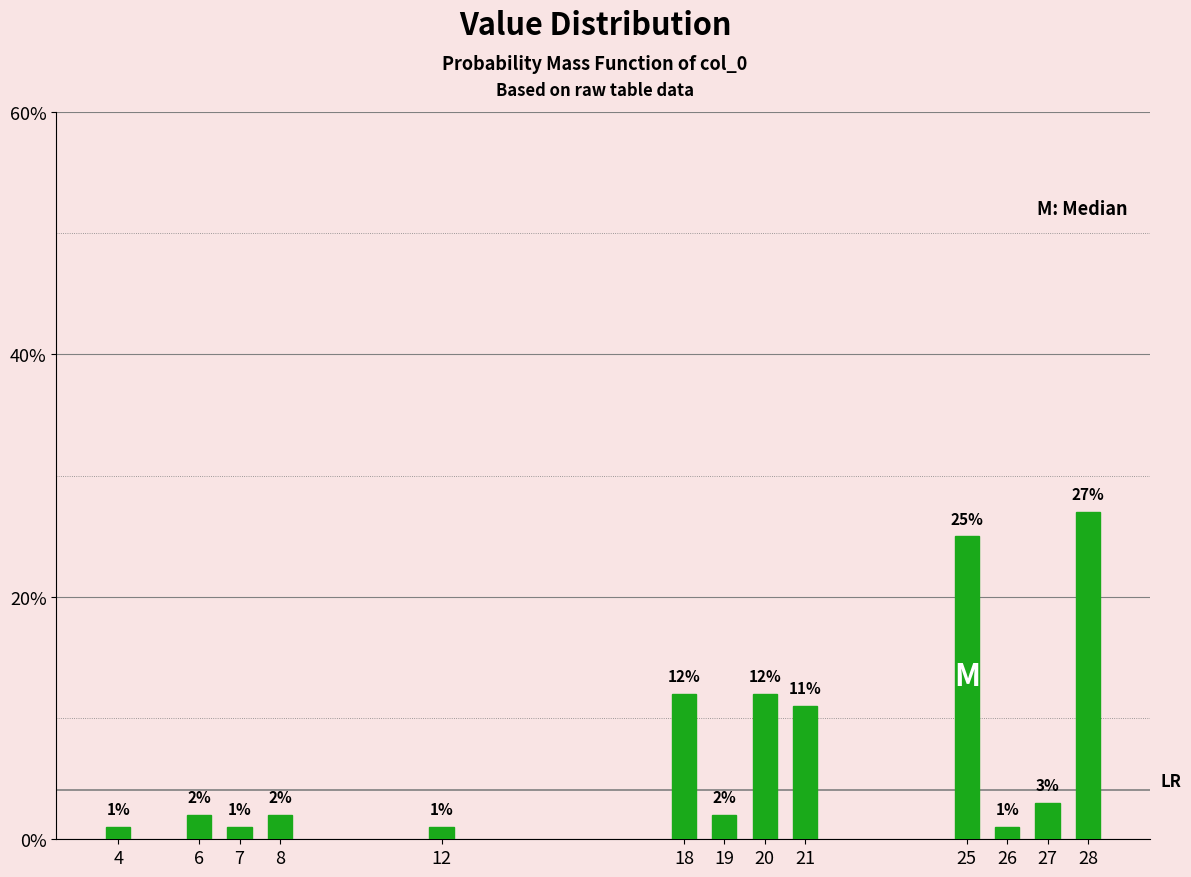

Reading left to right, what are all the values shown in this chart?

1	2	1	2	1	12	2	12	11	25	1	3	27